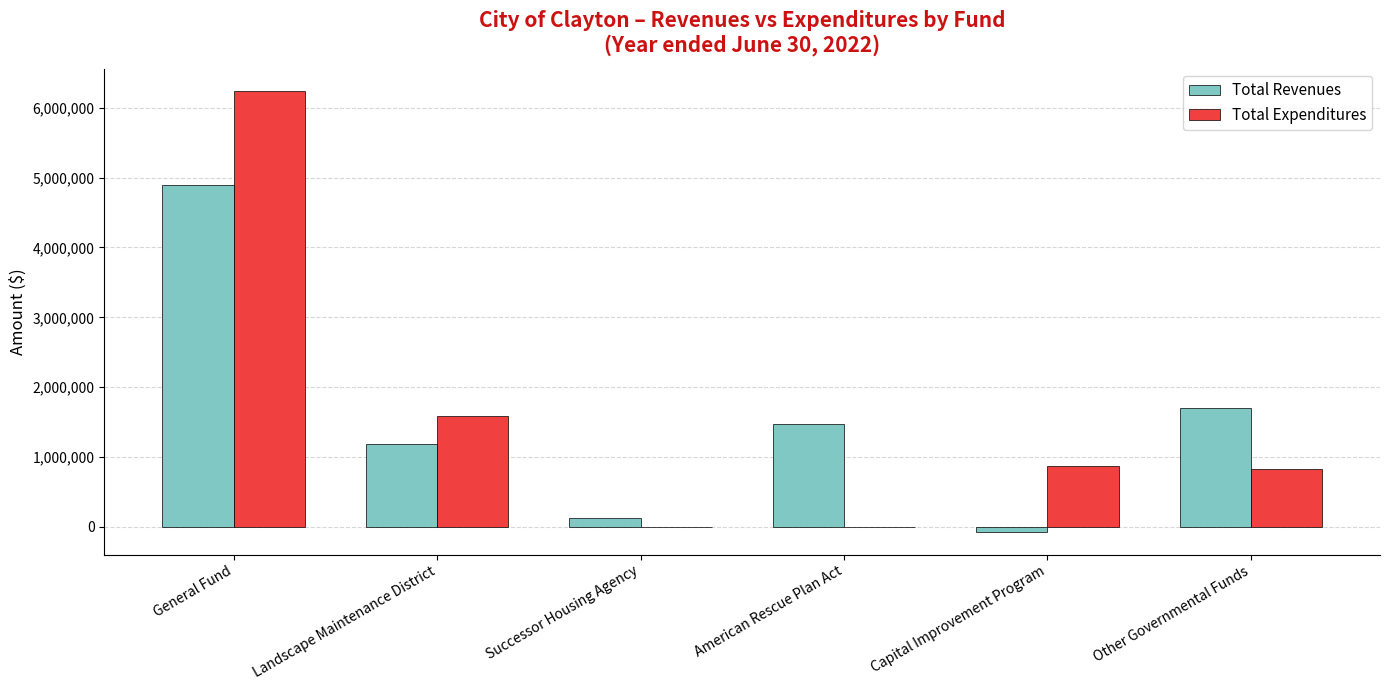

What are all the series names shown in the legend?

Total Revenues, Total Expenditures